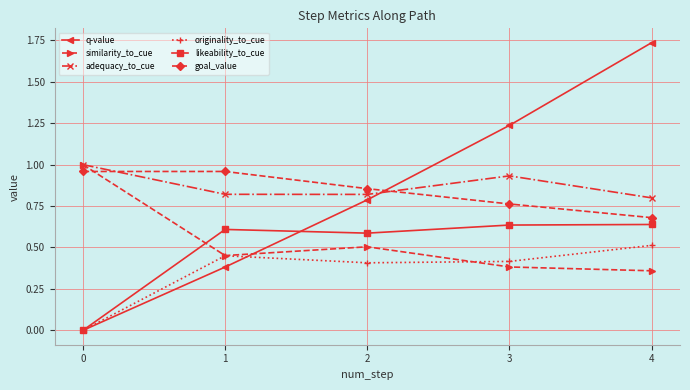

What are all the series names shown in the legend?

q-value, similarity_to_cue, adequacy_to_cue, originality_to_cue, likeability_to_cue, goal_value